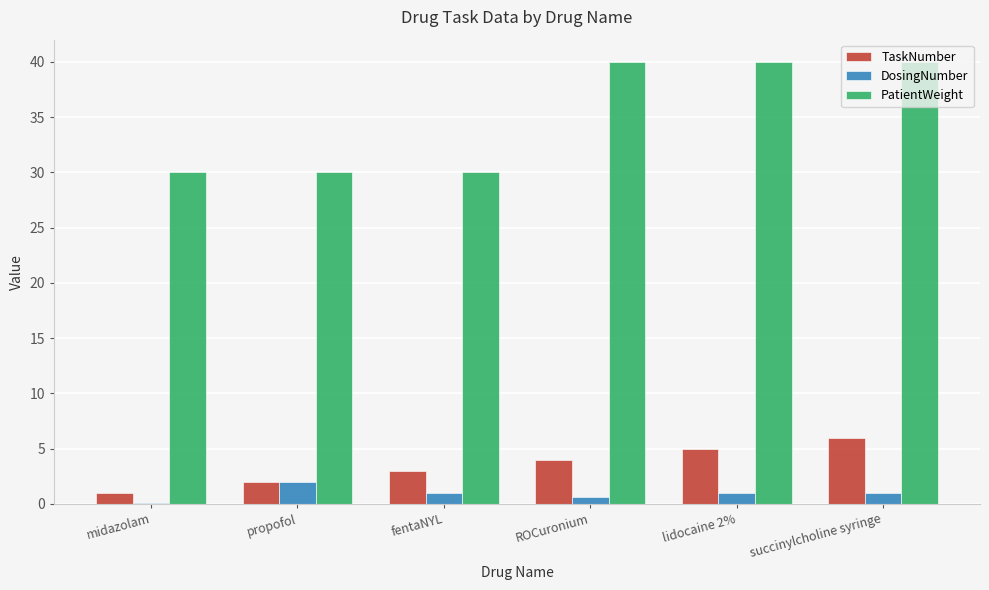

Reading left to right, extract all data points from this chart.

TaskNumber: 1.0	2.0	3.0	4.0	5.0	6.0
DosingNumber: 0.1	2.0	1.0	0.6	1.0	1.0
PatientWeight: 30.0	30.0	30.0	40.0	40.0	40.0